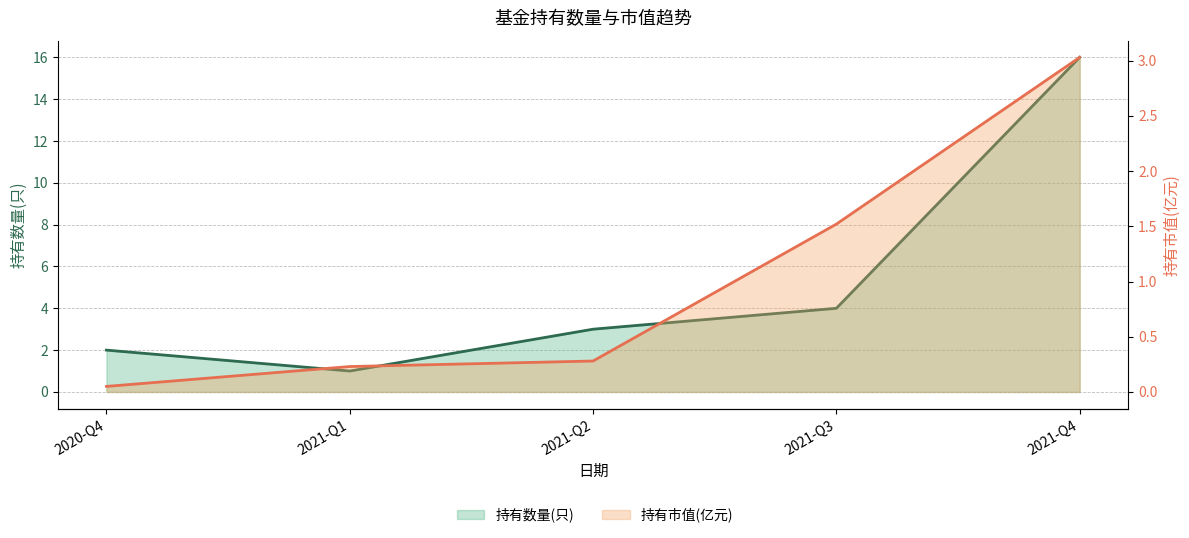

What is the label of the 3rd point from the right?

2021-Q2